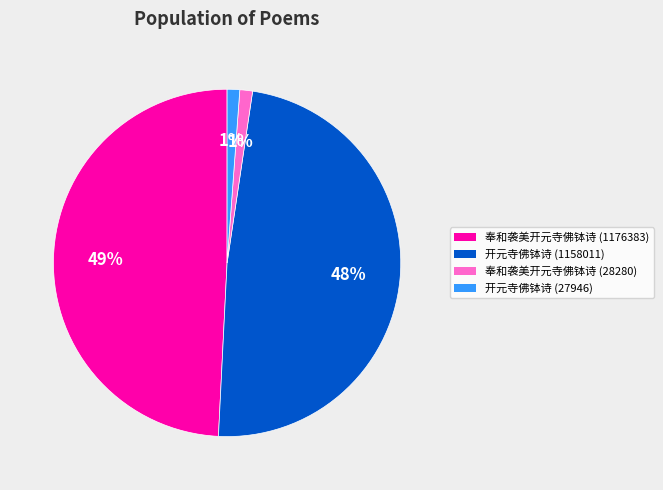

Is there a majority slice in this chart?

No